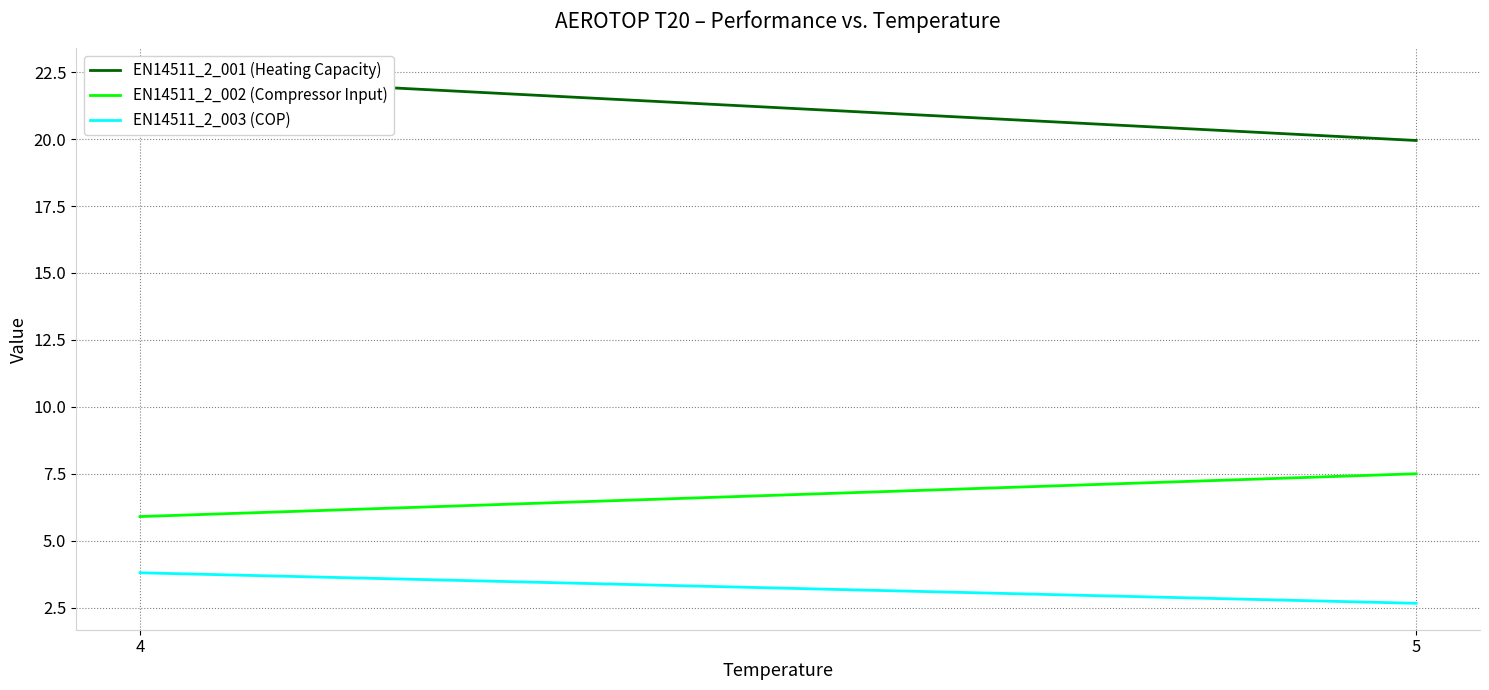

Between 4 and 5, which series saw the biggest shift?

EN14511_2_001 (Heating Capacity)